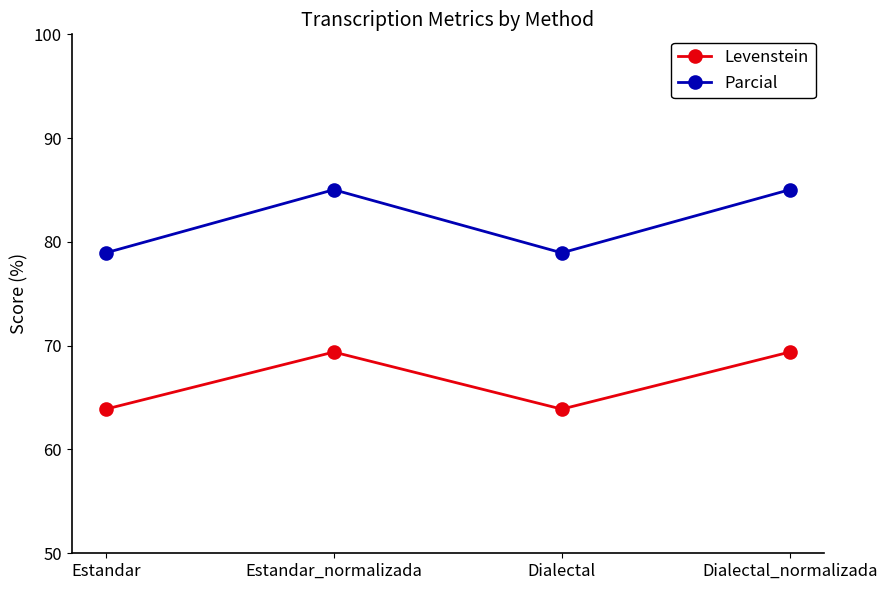

List the series in order of their overall mean, highest first.

Parcial, Levenstein